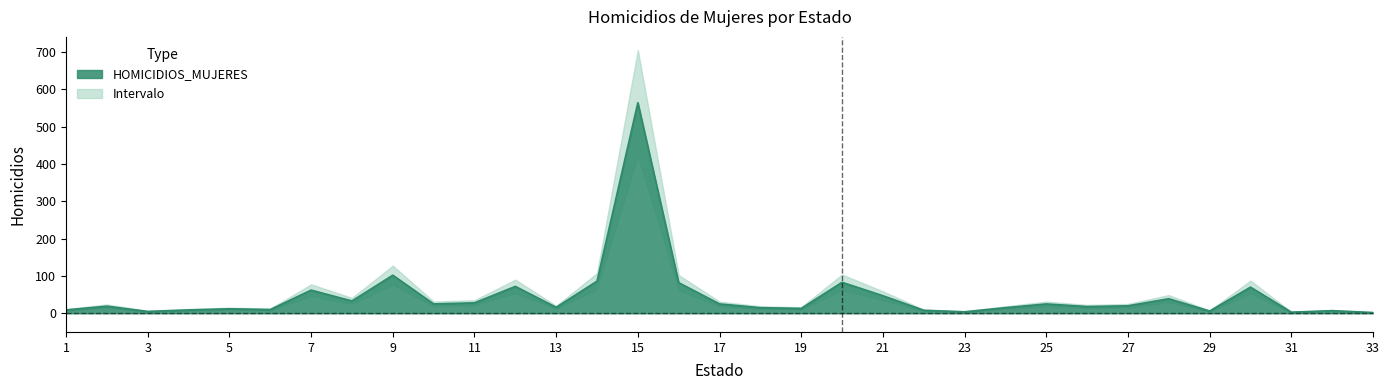

Rank the categories by value from lowest to highest.

33, 31, 23, 3, 29, 32, 22, 1, 4, 6, 5, 19, 18, 24, 13, 26, 2, 27, 10, 17, 25, 11, 8, 28, 21, 7, 30, 12, 16, 20, 14, 9, 15